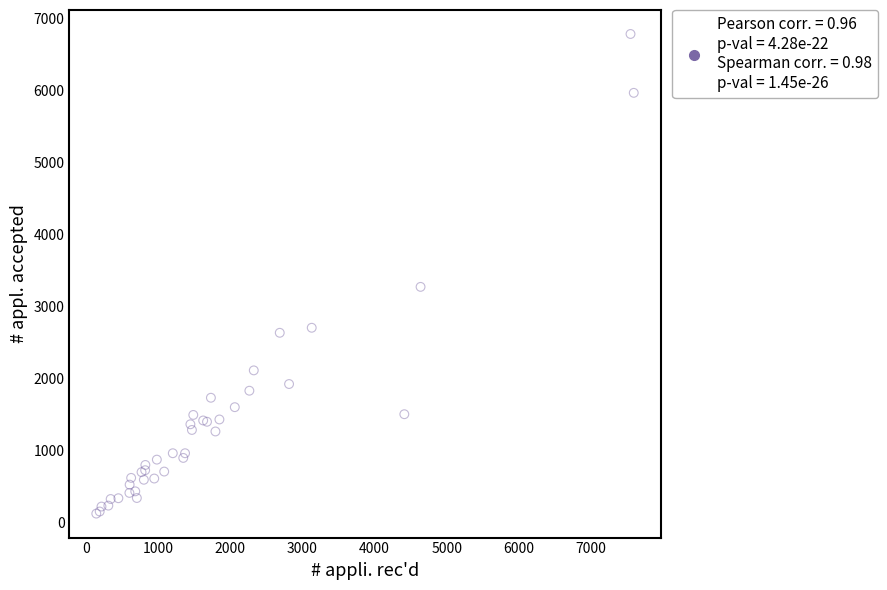

What Y value in the scatter plot is closest to 3454?

3272